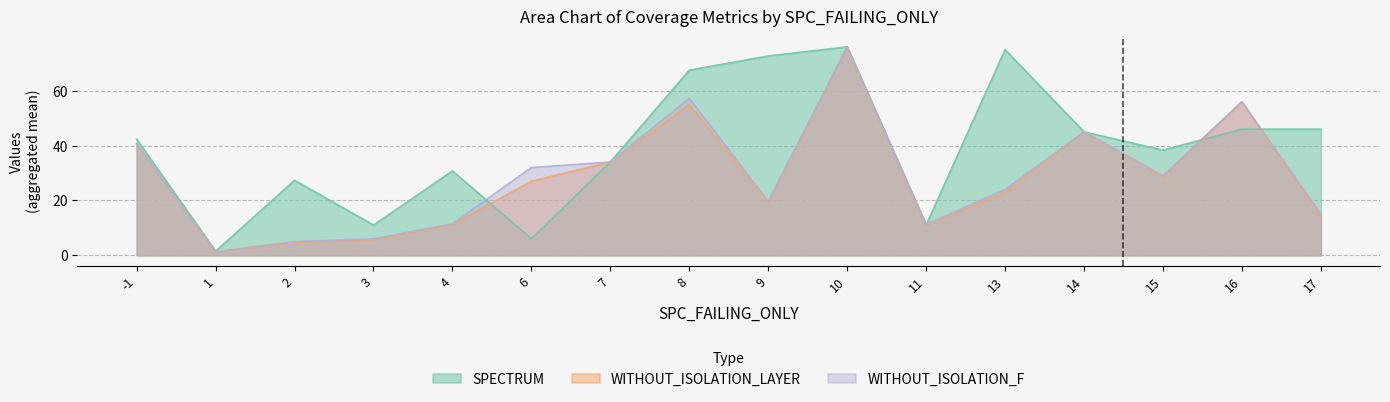

What is the value of the SPECTRUM point at the 1st from the left?

42.3